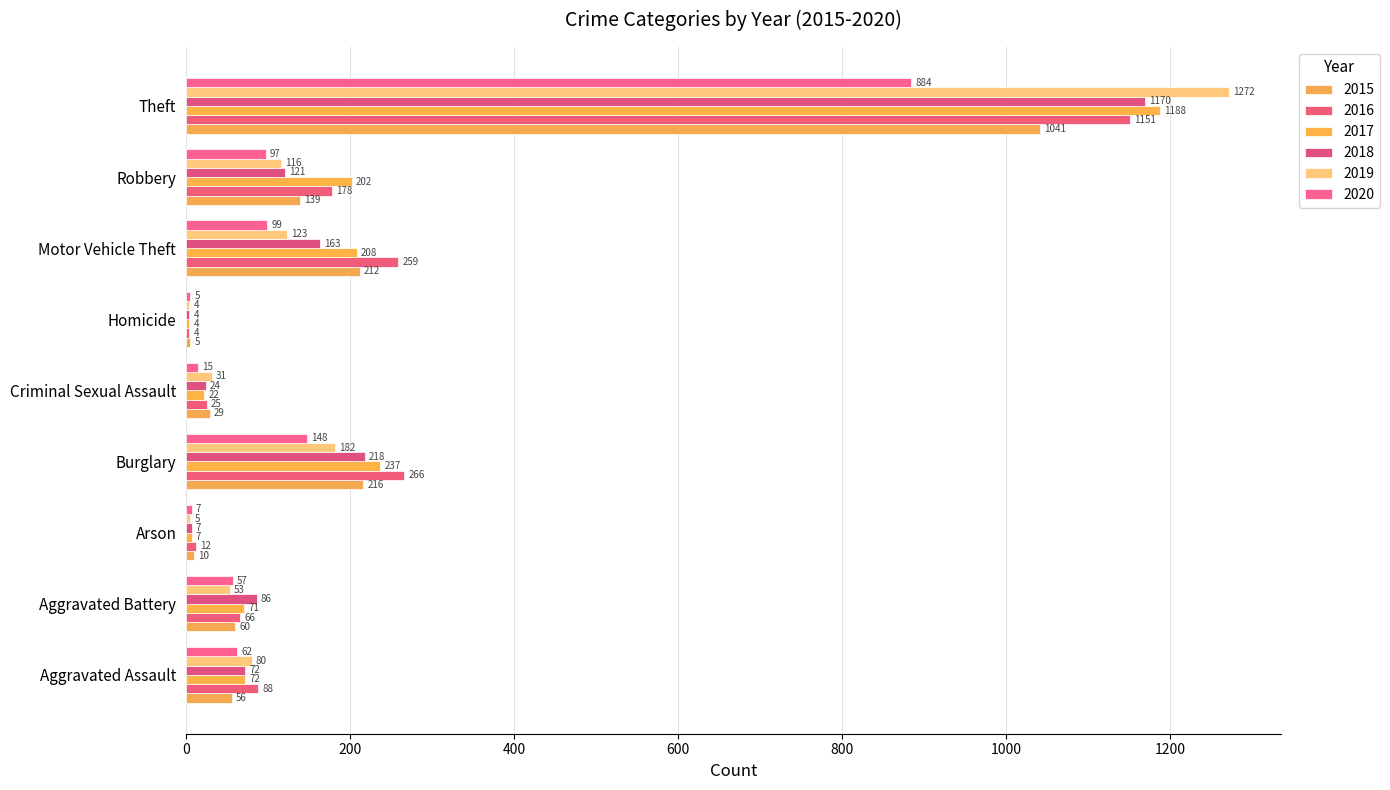

Reading left to right, extract all data points from this chart.

2015: 56	60	10	216	29	5	212	139	1041
2016: 88	66	12	266	25	4	259	178	1151
2017: 72	71	7	237	22	4	208	202	1188
2018: 72	86	7	218	24	4	163	121	1170
2019: 80	53	5	182	31	4	123	116	1272
2020: 62	57	7	148	15	5	99	97	884